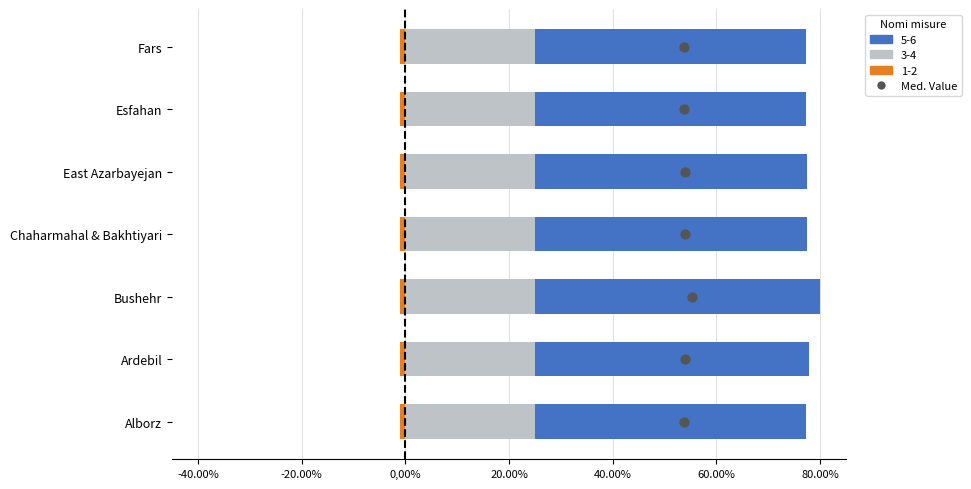

What is the change in value from 20.00% to 40.00%?

+1